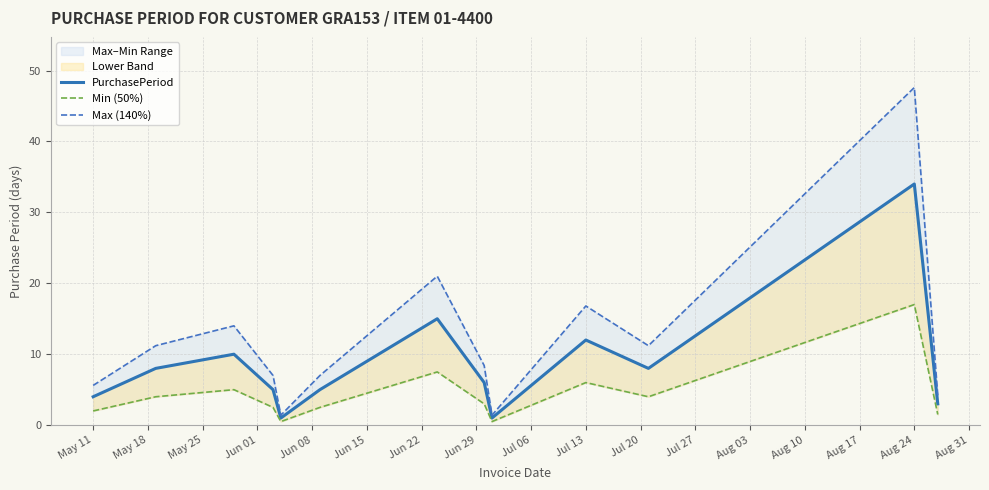

Which series has the widest spread of values?

Max (140%)